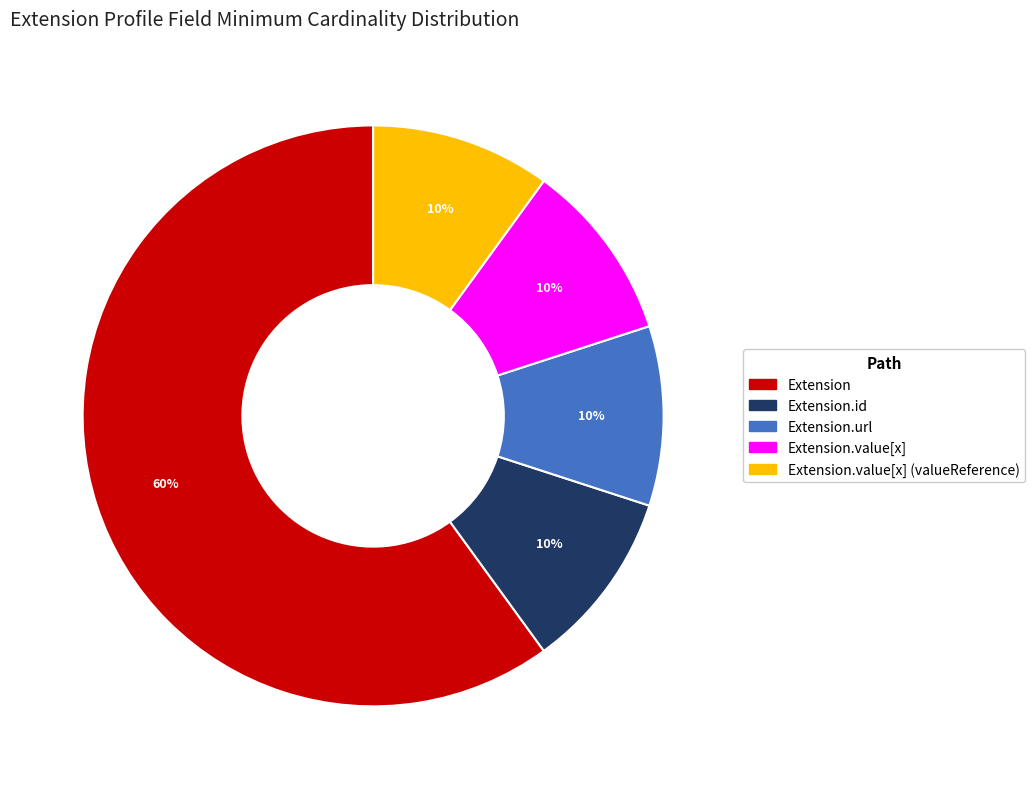

Does any single category account for the majority?

Yes